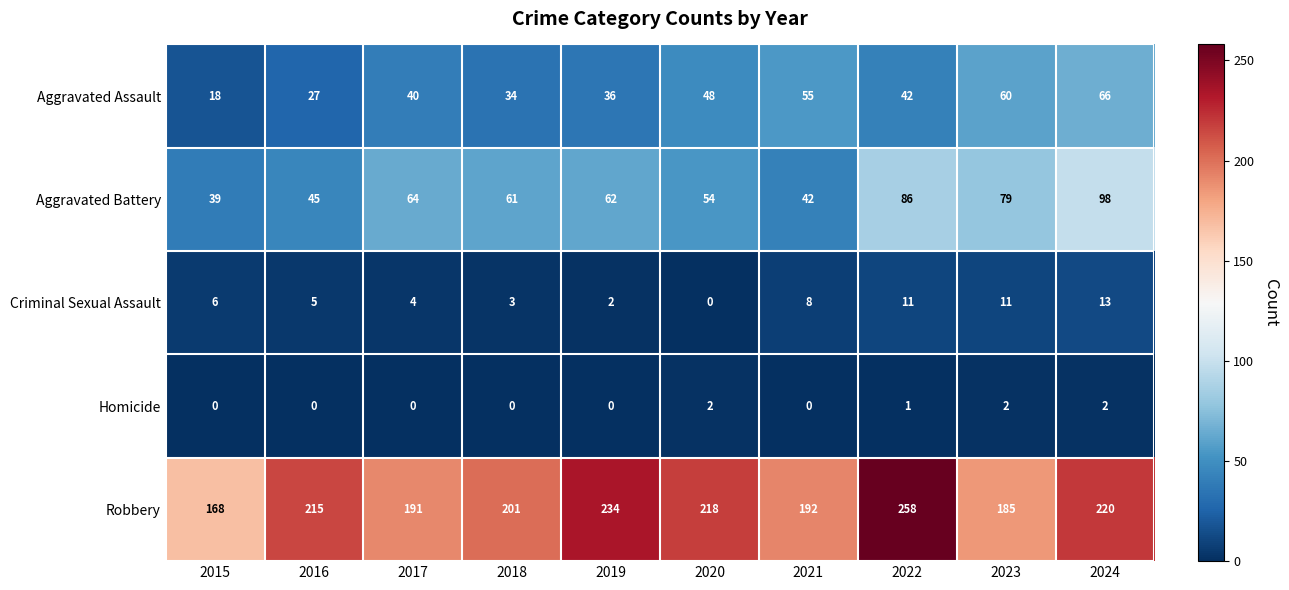

At which category is the sum across all series the highest?

2024